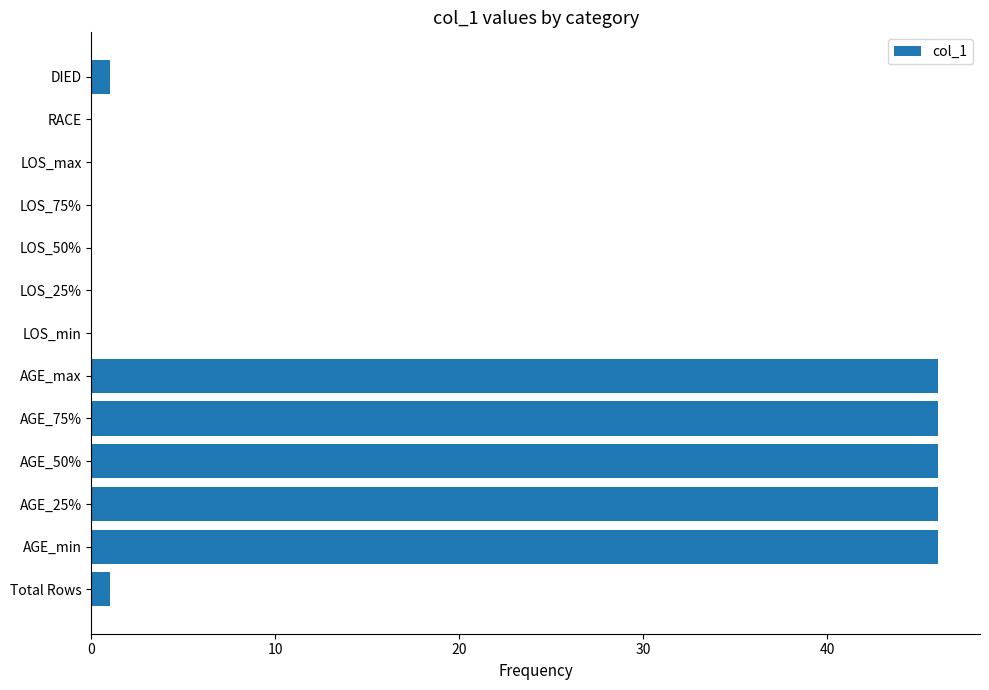

Reading top to bottom, extract all data points from this chart.

DIED=1	RACE=0	LOS_max=0	LOS_75%=0	LOS_50%=0	LOS_25%=0	LOS_min=0	AGE_max=46	AGE_75%=46	AGE_50%=46	AGE_25%=46	AGE_min=46	Total Rows=1